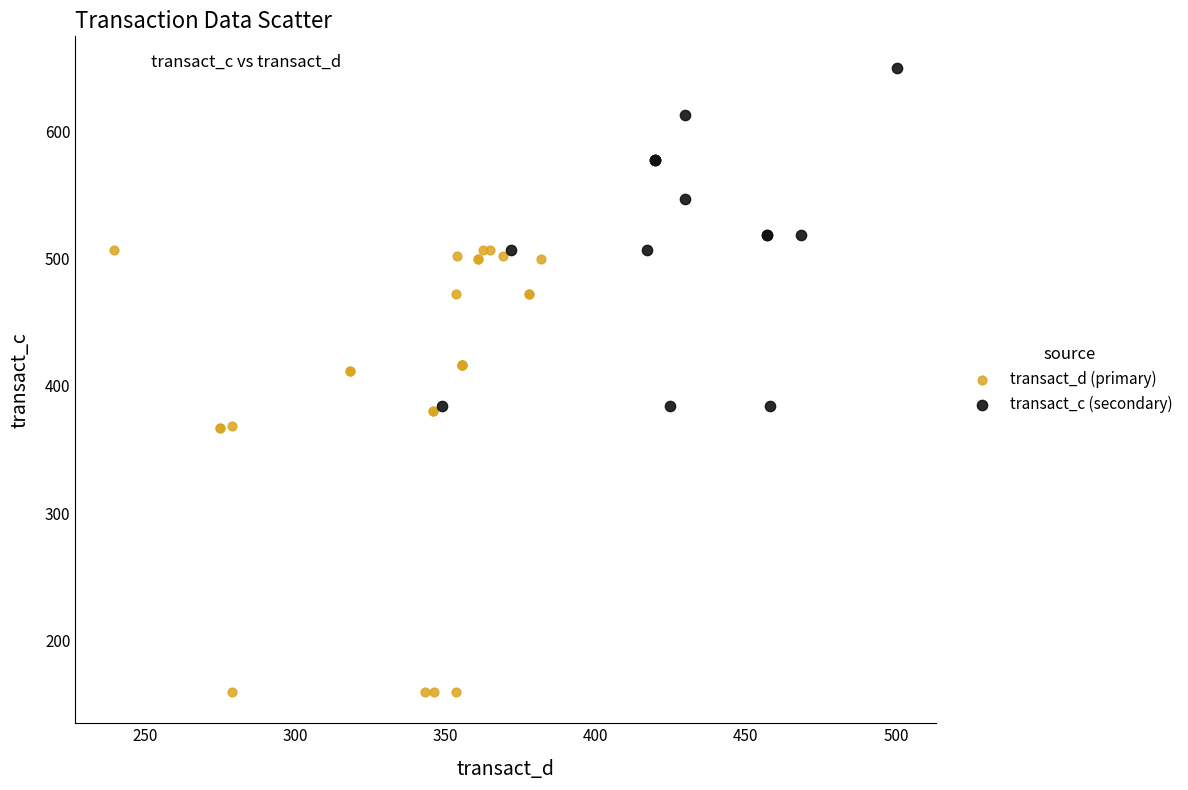

Which series contains the lowest Y value?

transact_d (primary)